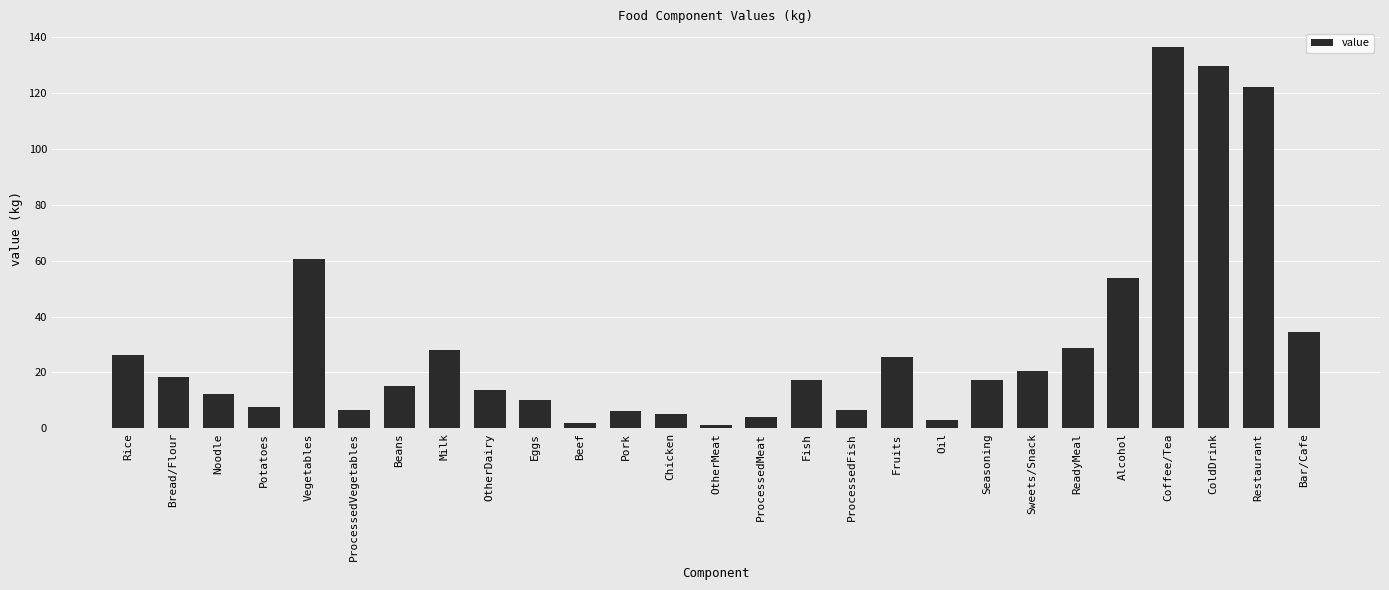

Where is the data nearest to the value 68?

Vegetables